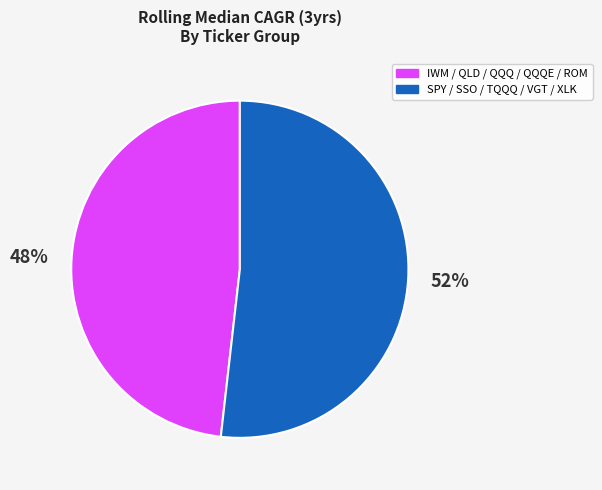

Which slice is the smallest?

IWM / QLD / QQQ / QQQE / ROM